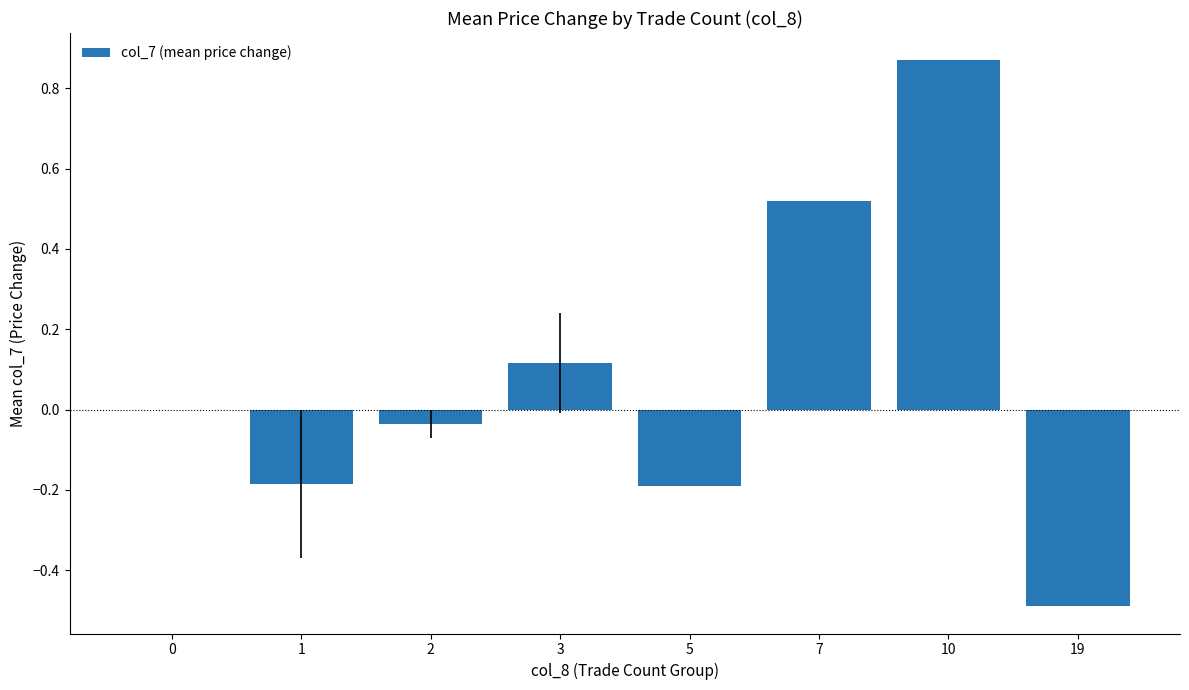

What is the sum of all values?

0.6